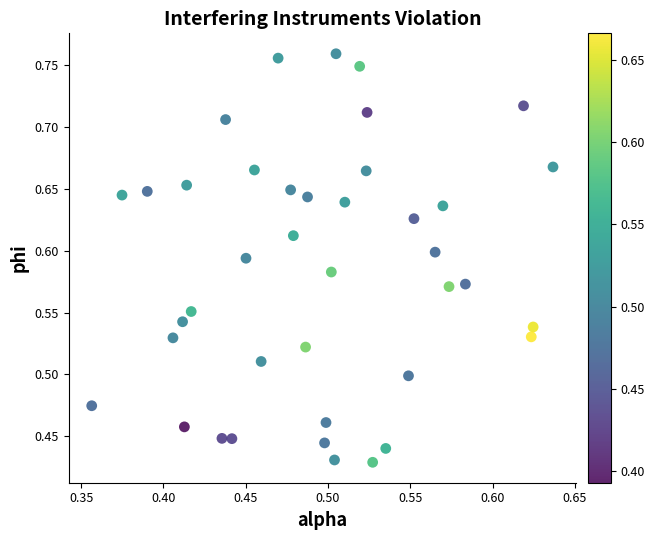

What is the range of X values (max minus min)?

0.3